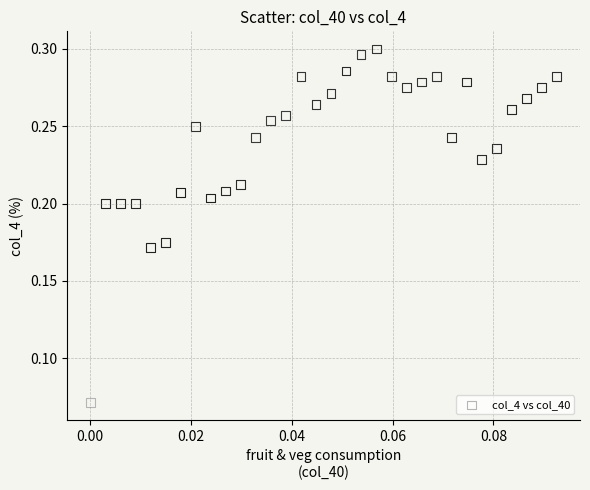

How many points are shown in the scatter plot?

32